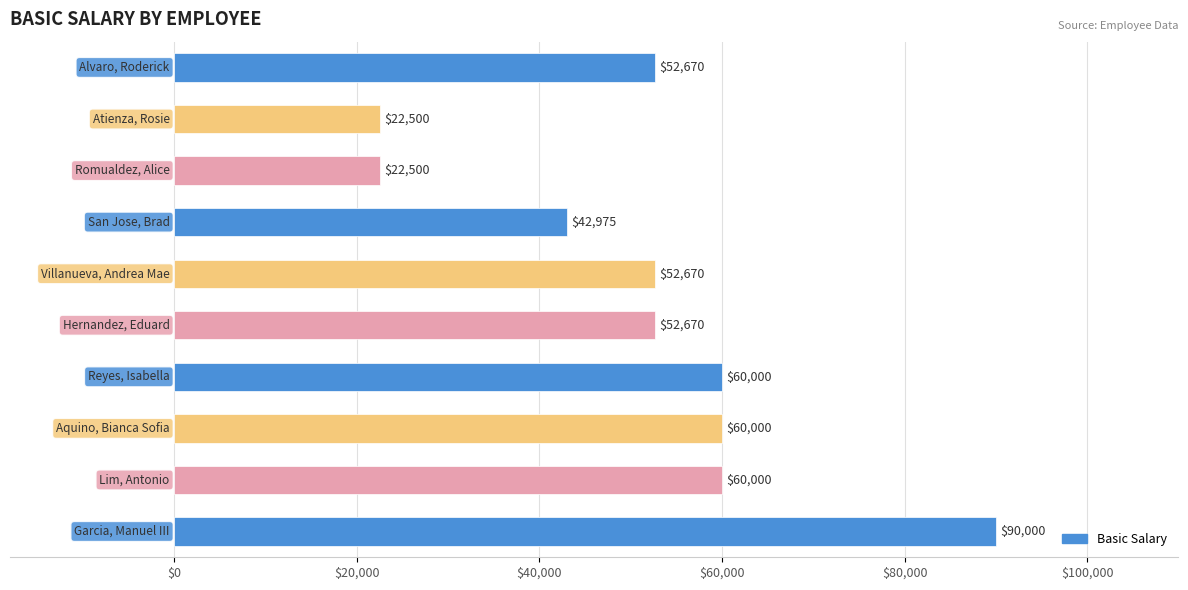

What is the minimum value shown in the chart?

22500